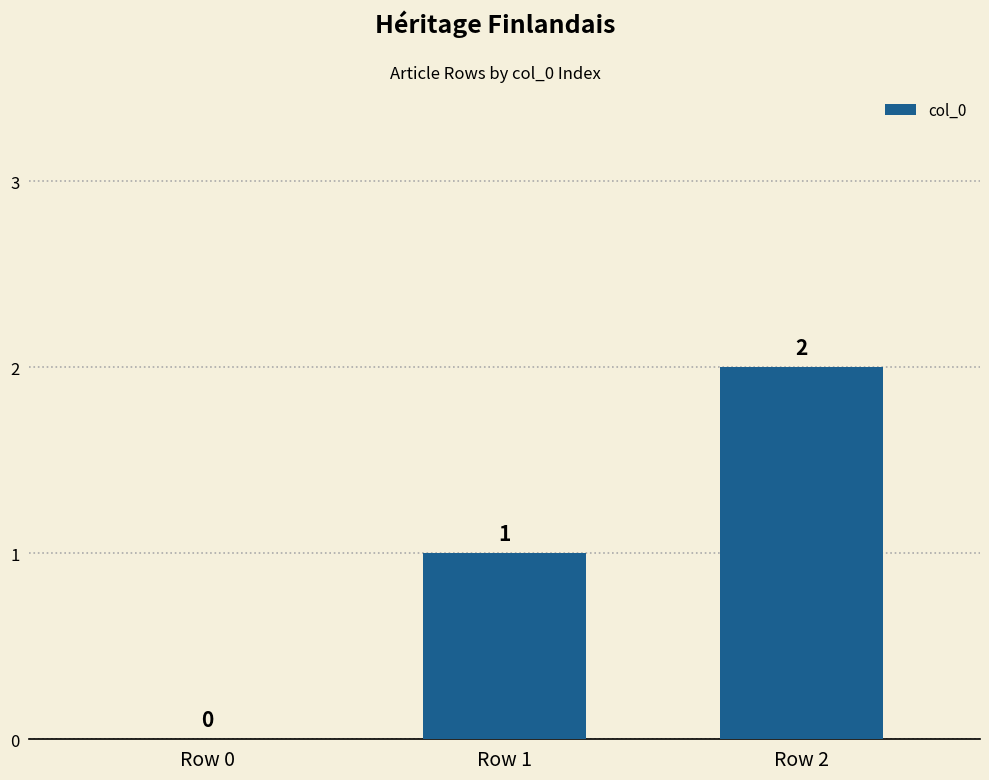

What is the change in value from Row 0 to Row 1?

+1